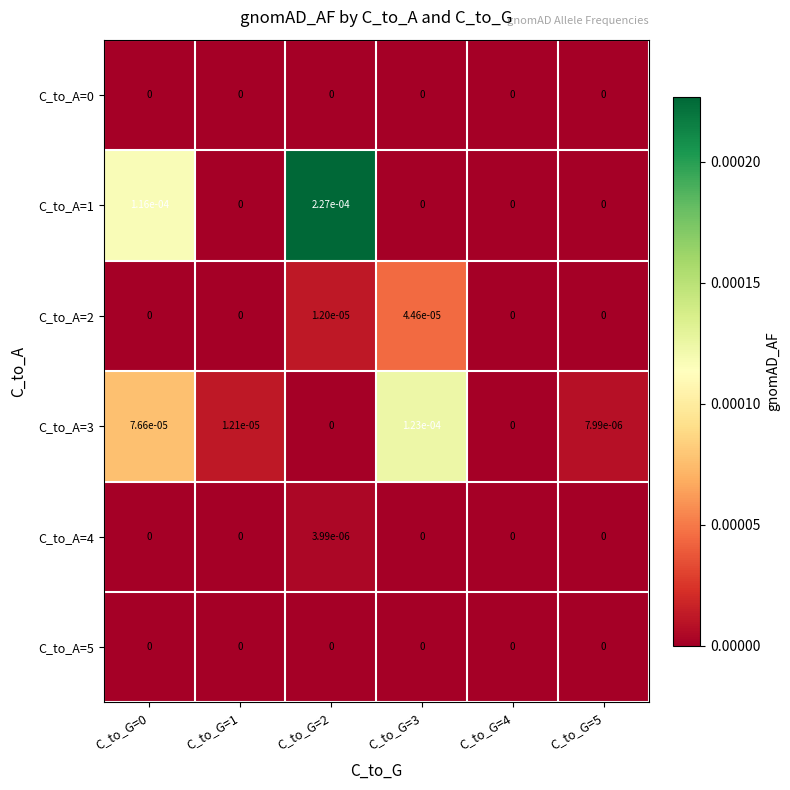

True or false: C_to_A=1 has a value of 0.0 at C_to_G=4.

True